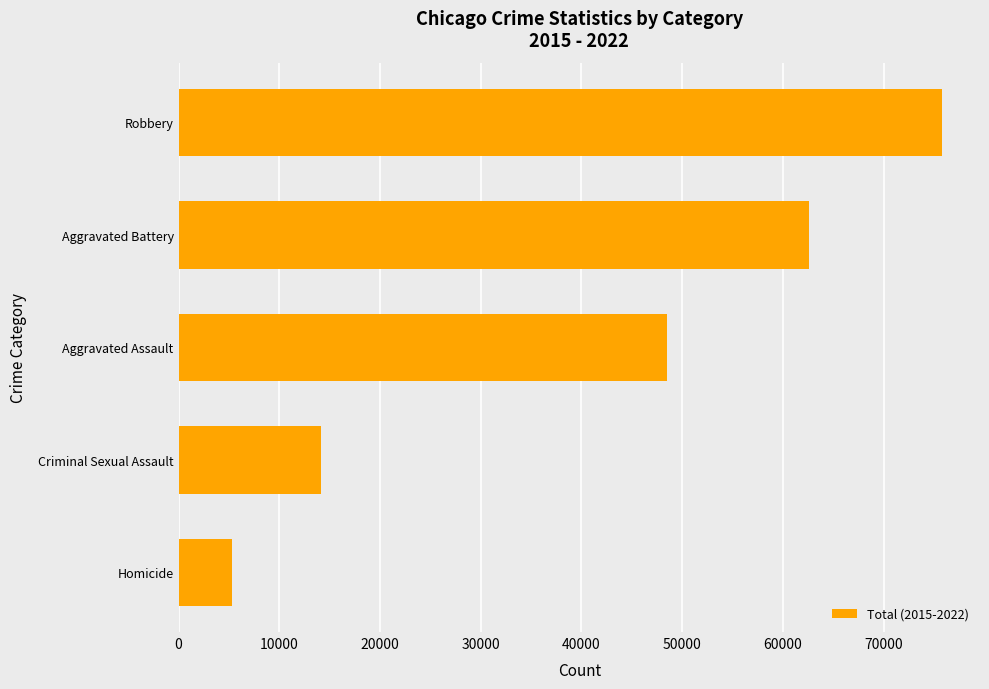

Reading bottom to top, what are all the values shown in this chart?

Homicide=5333	Criminal Sexual Assault=14104	Aggravated Assault=48530	Aggravated Battery=62617	Robbery=75776